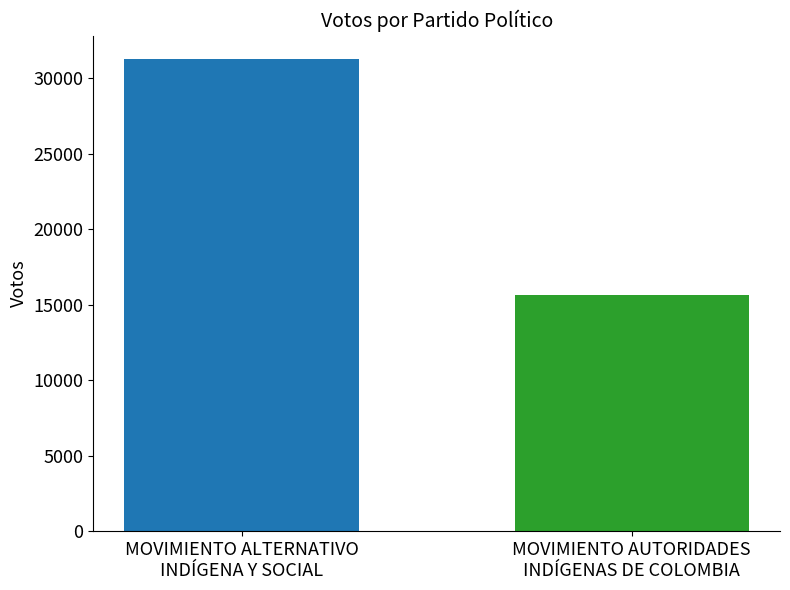

What is the maximum value shown in the chart?

31247